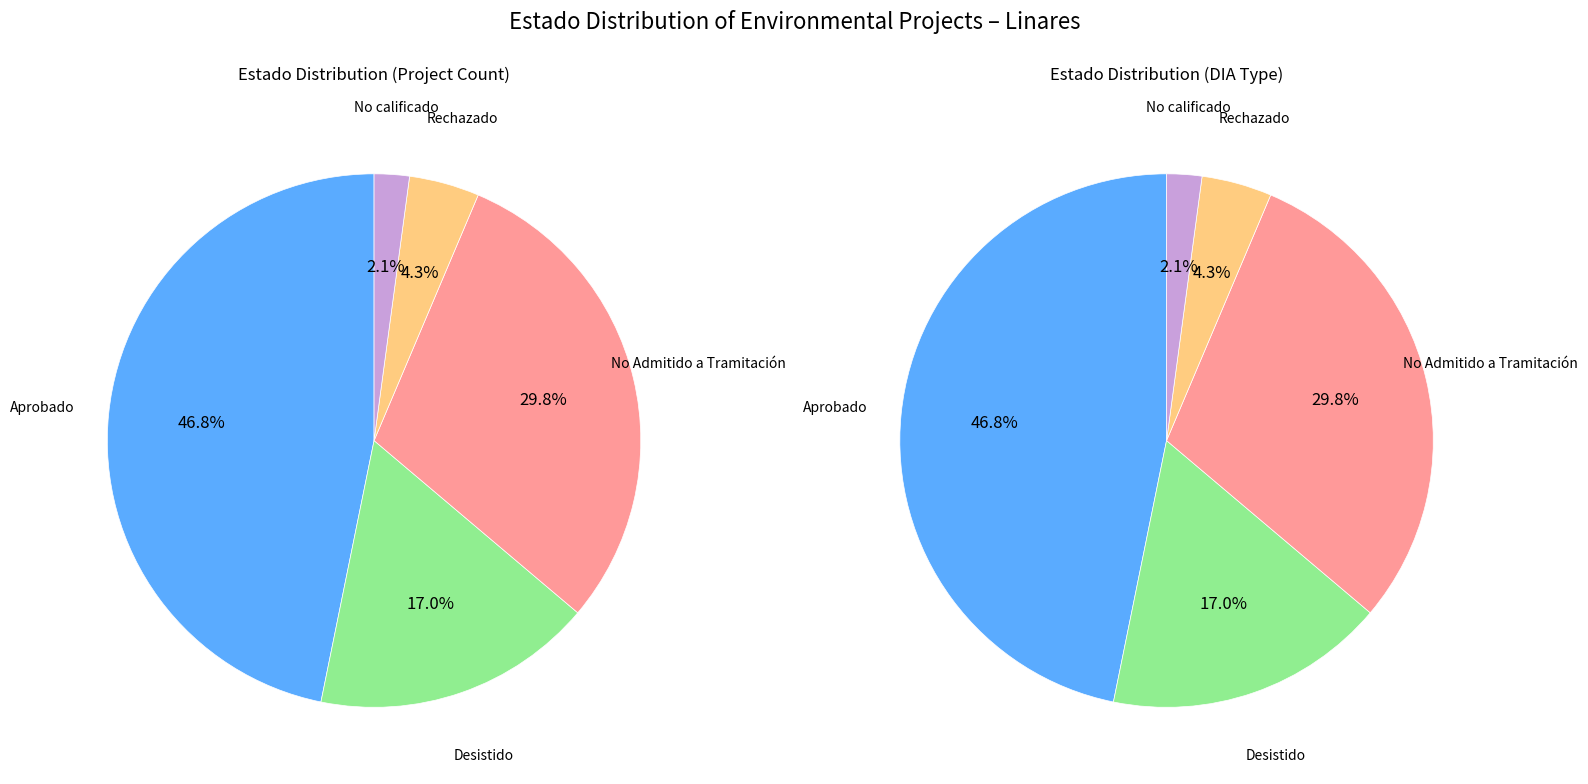

Approximately how many times larger is the value at No Admitido a Tramitación compared to Rechazado?

7.0